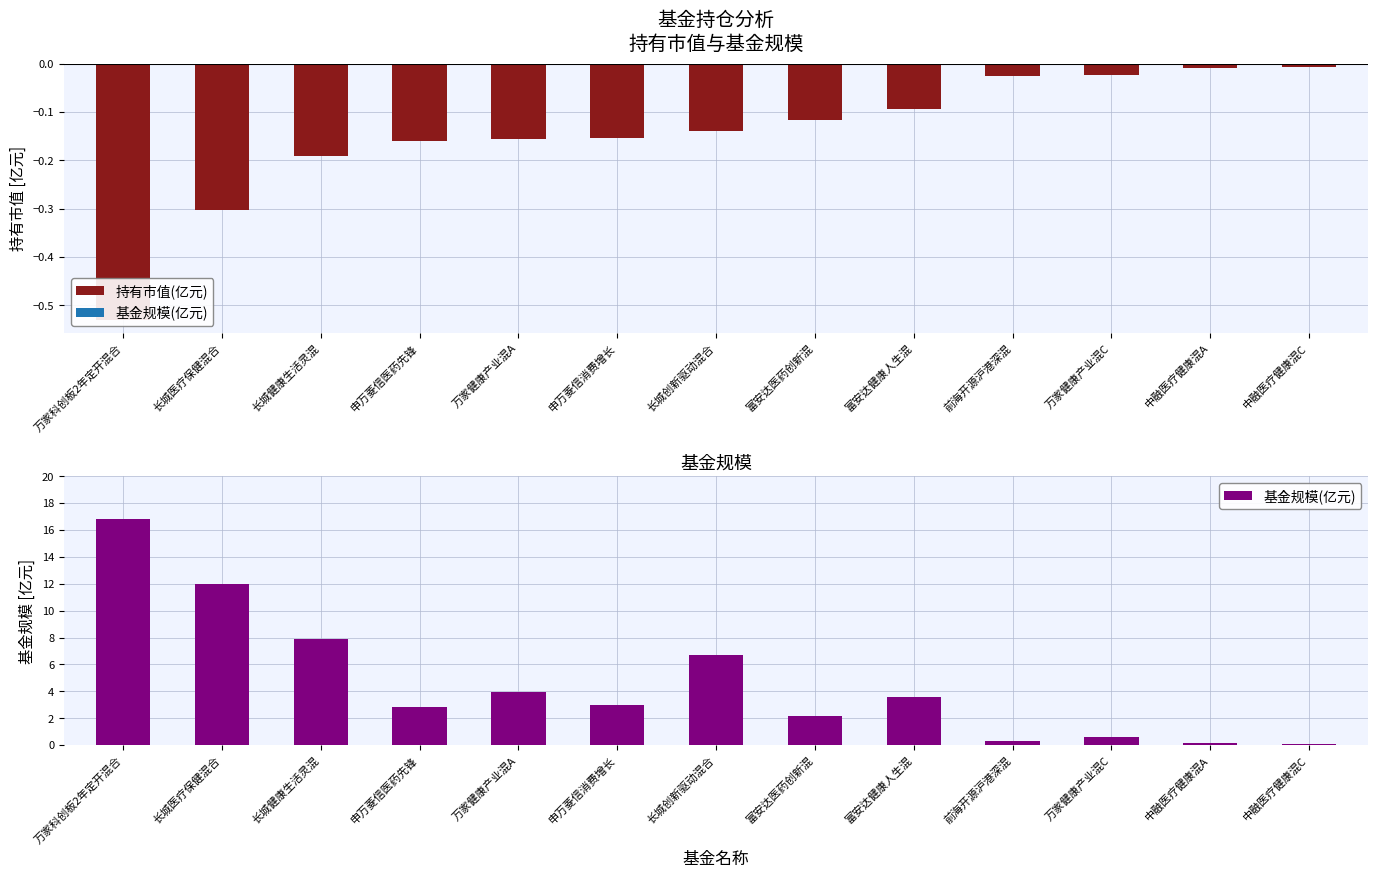

How many bars are there in each group?

2